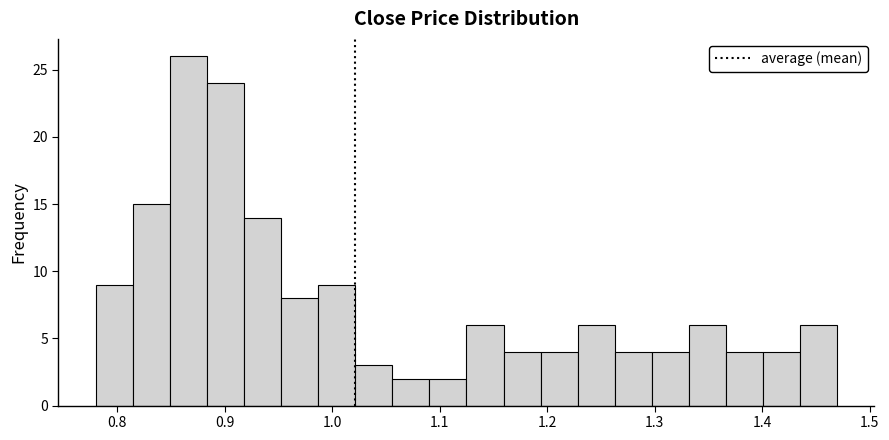

Around what value on the x-axis is the tallest bar? Give the approximate position of its centre, as read against the axis.

0.87